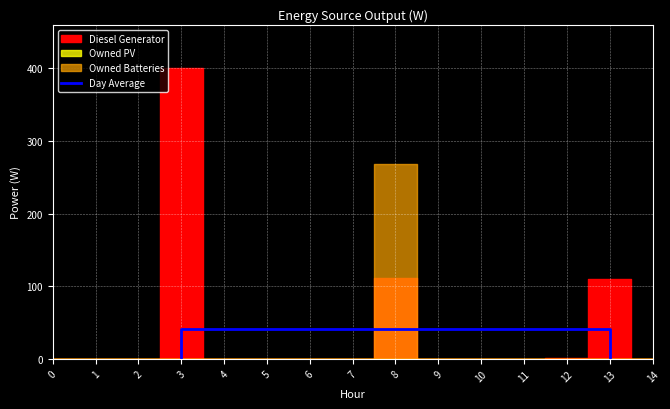

List the labels in order of value, largest first.

3, 13, 3, 13